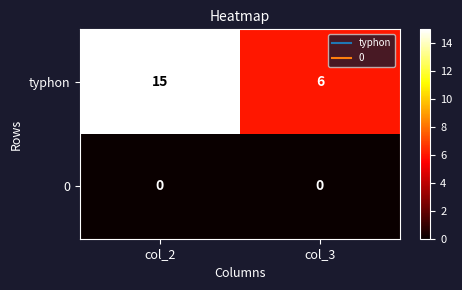

Which series has the widest spread of values?

typhon